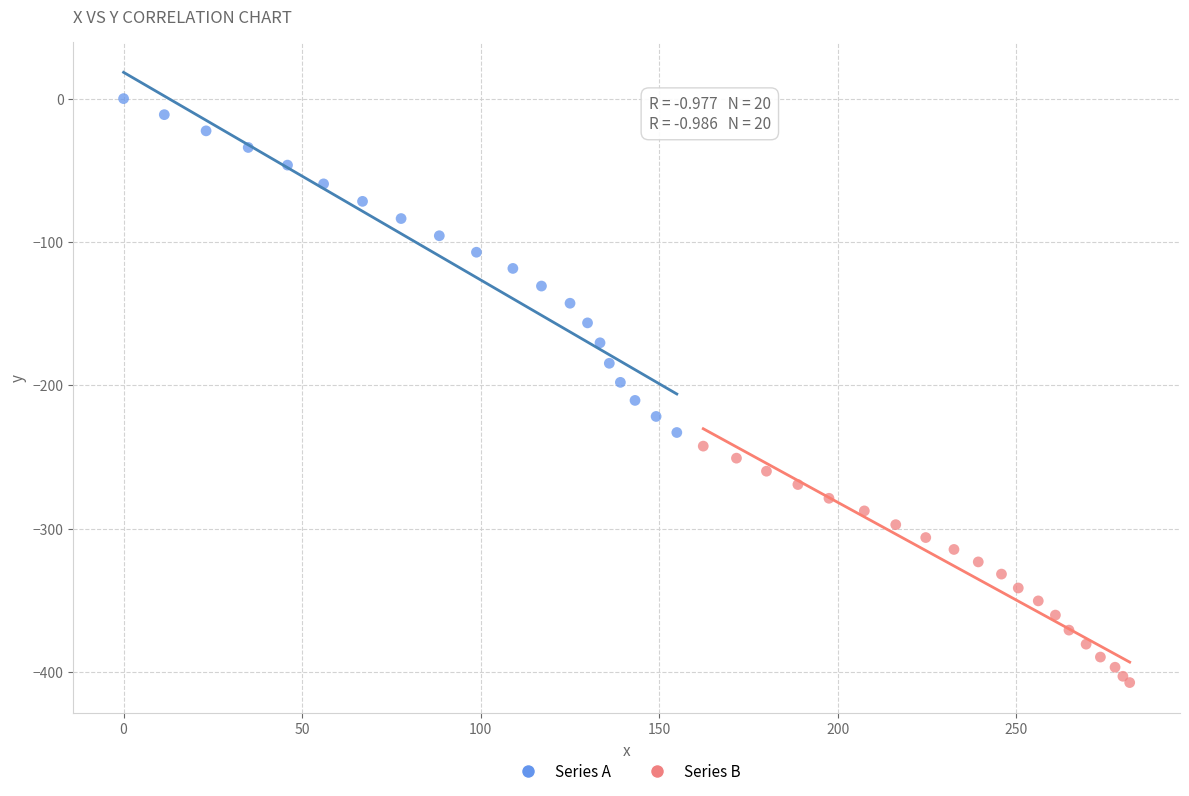

Which series has the largest Y range (max minus min)?

Series A